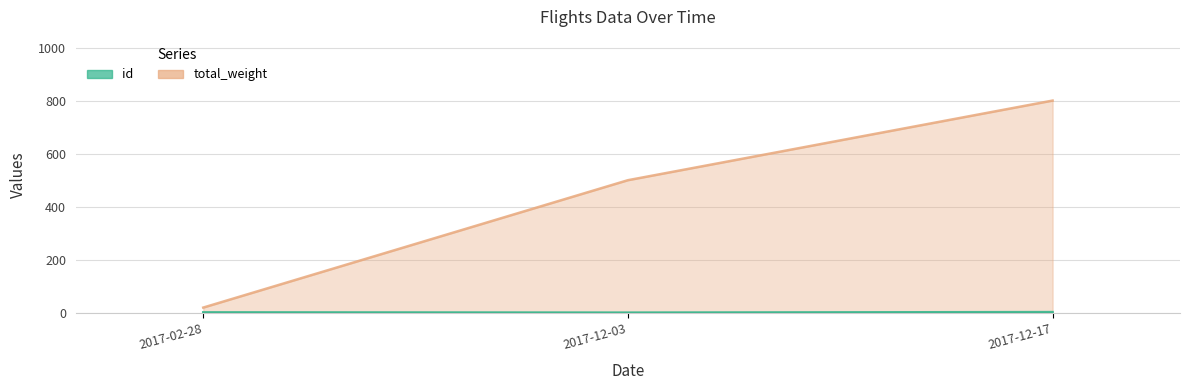

Rank the series at 2017-12-17 from lowest to highest value.

id, total_weight